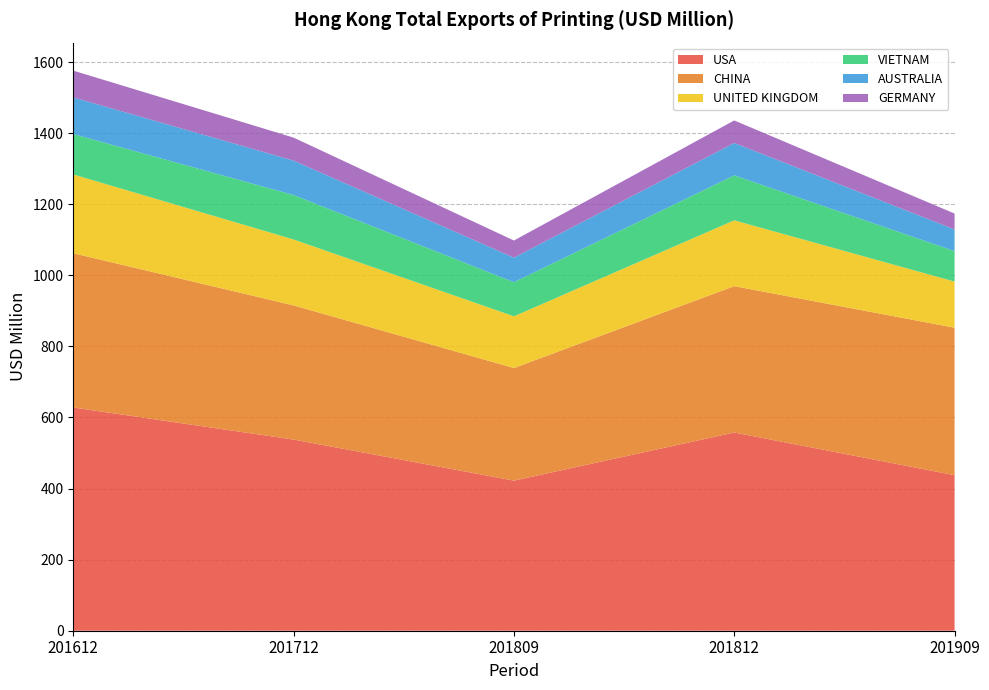

Reading left to right, what are all the values shown in this chart?

USA: 201612=628.1	201712=537.9	201809=422.3	201812=557.6	201909=437.7
CHINA: 201612=434.0	201712=377.5	201809=316.9	201812=411.9	201909=414.9
UNITED KINGDOM: 201612=221.6	201712=185.5	201809=145.5	201812=185.2	201909=129.8
VIETNAM: 201612=113.6	201712=125.1	201809=96.0	201812=126.5	201909=85.6
AUSTRALIA: 201612=103.2	201712=96.8	201809=69.1	201812=91.0	201909=61.1
GERMANY: 201612=75.4	201712=64.8	201809=48.2	201812=63.5	201909=44.7